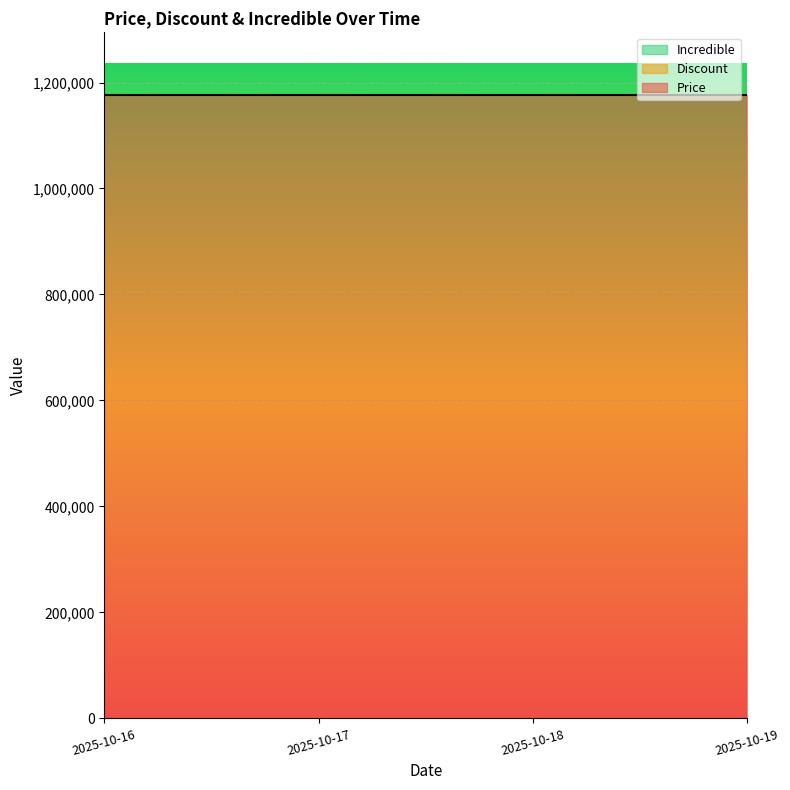

At which category is the sum across all series the highest?

2025-10-16